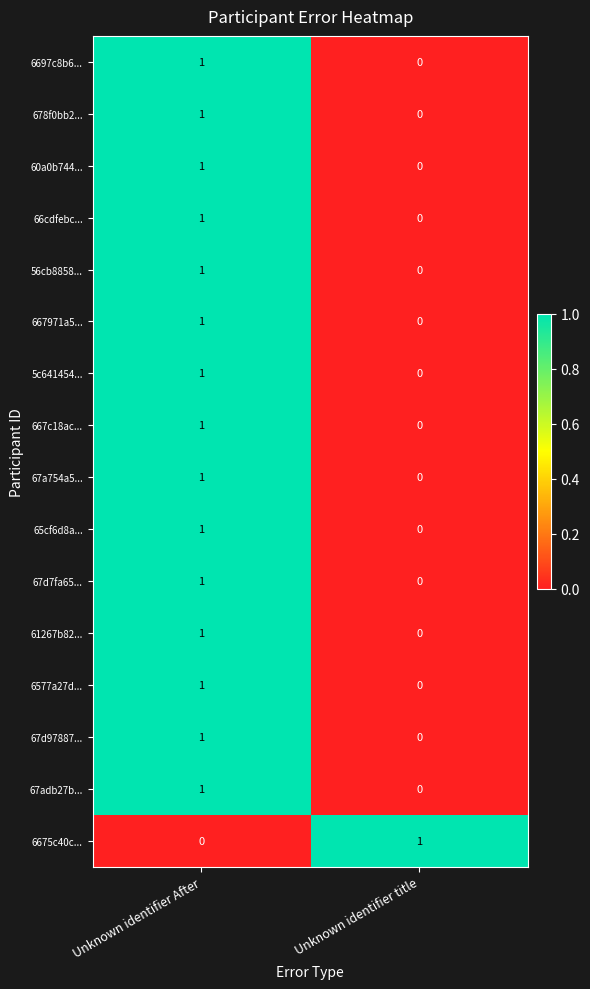

At which label does 56cb8858... reach its peak?

Unknown identifier After